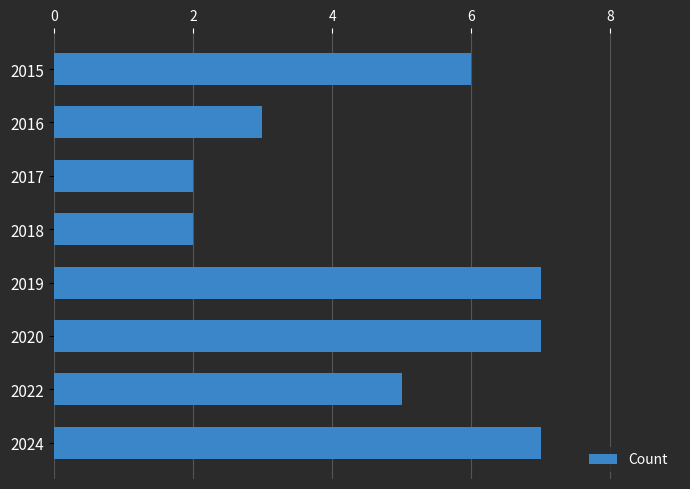

What is the value of the 4th bar from the top?

2